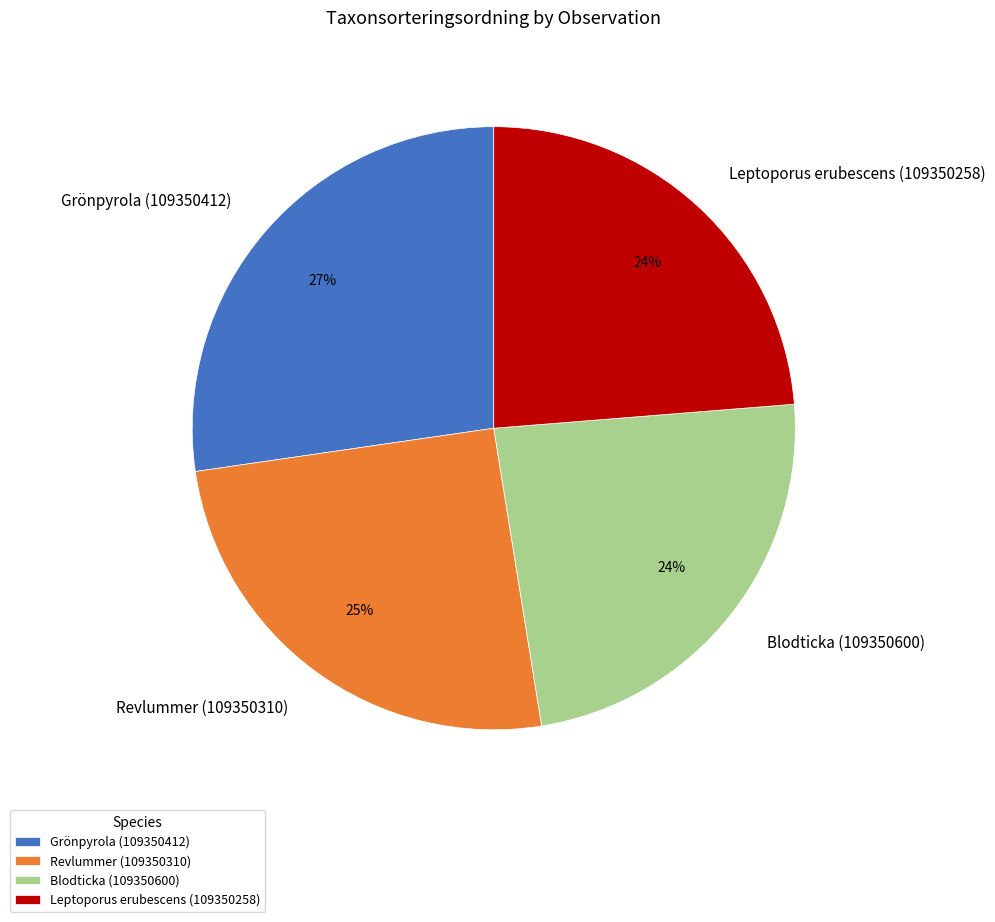

Is the sum of Grönpyrola (109350412) and Blodticka (109350600) greater than half?

Yes